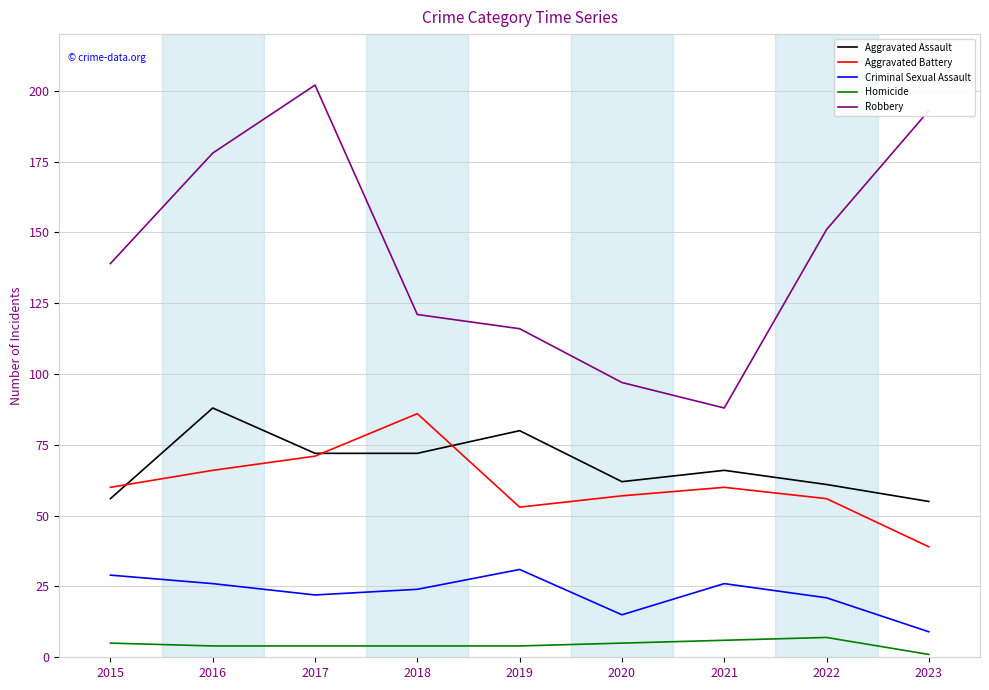

Reading right to left, extract all data points from this chart.

Aggravated Assault: 2023=55	2022=61	2021=66	2020=62	2019=80	2018=72	2017=72	2016=88	2015=56
Aggravated Battery: 2023=39	2022=56	2021=60	2020=57	2019=53	2018=86	2017=71	2016=66	2015=60
Criminal Sexual Assault: 2023=9	2022=21	2021=26	2020=15	2019=31	2018=24	2017=22	2016=26	2015=29
Homicide: 2023=1	2022=7	2021=6	2020=5	2019=4	2018=4	2017=4	2016=4	2015=5
Robbery: 2023=193	2022=151	2021=88	2020=97	2019=116	2018=121	2017=202	2016=178	2015=139